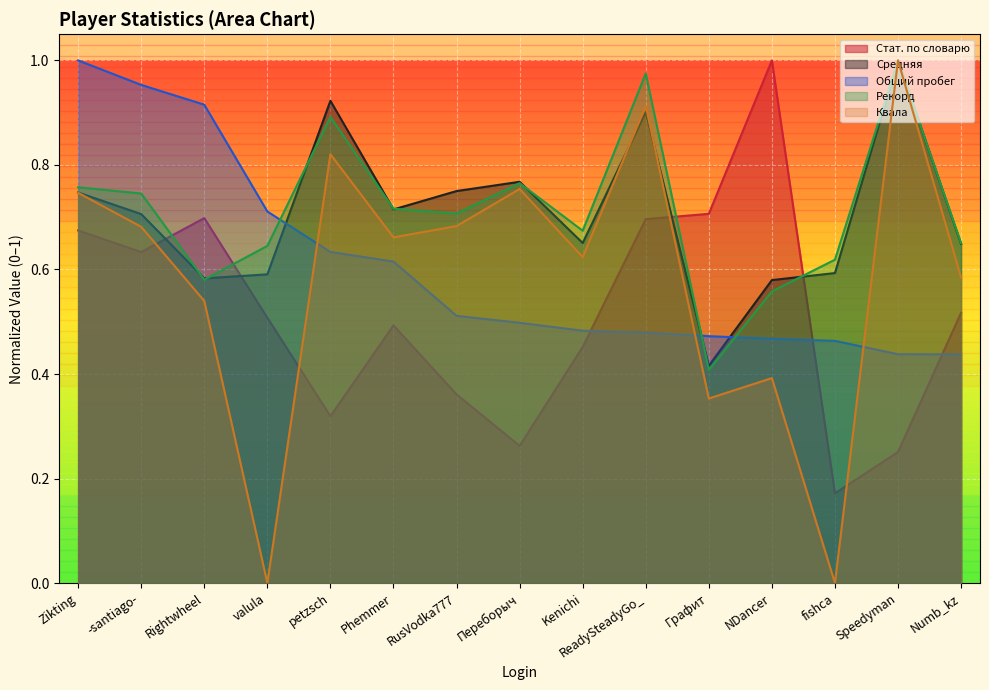

Reading left to right, list all the values displayed in this chart.

Стат. по словарю: Zikting=0.7	-santiago-=0.6	Rightwheel=0.7	valula=0.5	petzsch=0.3	Phemmer=0.5	RusVodka777=0.4	Переборыч=0.3	Kenichi=0.5	ReadySteadyGo_=0.7	Графит=0.7	NDancer=1.0	fishca=0.2	Speedyman=0.3	Numb_kz=0.5
Средняя: Zikting=0.7	-santiago-=0.7	Rightwheel=0.6	valula=0.6	petzsch=0.9	Phemmer=0.7	RusVodka777=0.8	Переборыч=0.8	Kenichi=0.7	ReadySteadyGo_=0.9	Графит=0.4	NDancer=0.6	fishca=0.6	Speedyman=1.0	Numb_kz=0.6
Общий пробег: Zikting=1.0	-santiago-=1.0	Rightwheel=0.9	valula=0.7	petzsch=0.6	Phemmer=0.6	RusVodka777=0.5	Переборыч=0.5	Kenichi=0.5	ReadySteadyGo_=0.5	Графит=0.5	NDancer=0.5	fishca=0.5	Speedyman=0.4	Numb_kz=0.4
Рекорд: Zikting=0.8	-santiago-=0.7	Rightwheel=0.6	valula=0.6	petzsch=0.9	Phemmer=0.7	RusVodka777=0.7	Переборыч=0.8	Kenichi=0.7	ReadySteadyGo_=1.0	Графит=0.4	NDancer=0.6	fishca=0.6	Speedyman=1.0	Numb_kz=0.7
Квала: Zikting=0.7	-santiago-=0.7	Rightwheel=0.5	valula=0.0	petzsch=0.8	Phemmer=0.7	RusVodka777=0.7	Переборыч=0.8	Kenichi=0.6	ReadySteadyGo_=0.9	Графит=0.4	NDancer=0.4	fishca=0.0	Speedyman=1.0	Numb_kz=0.6